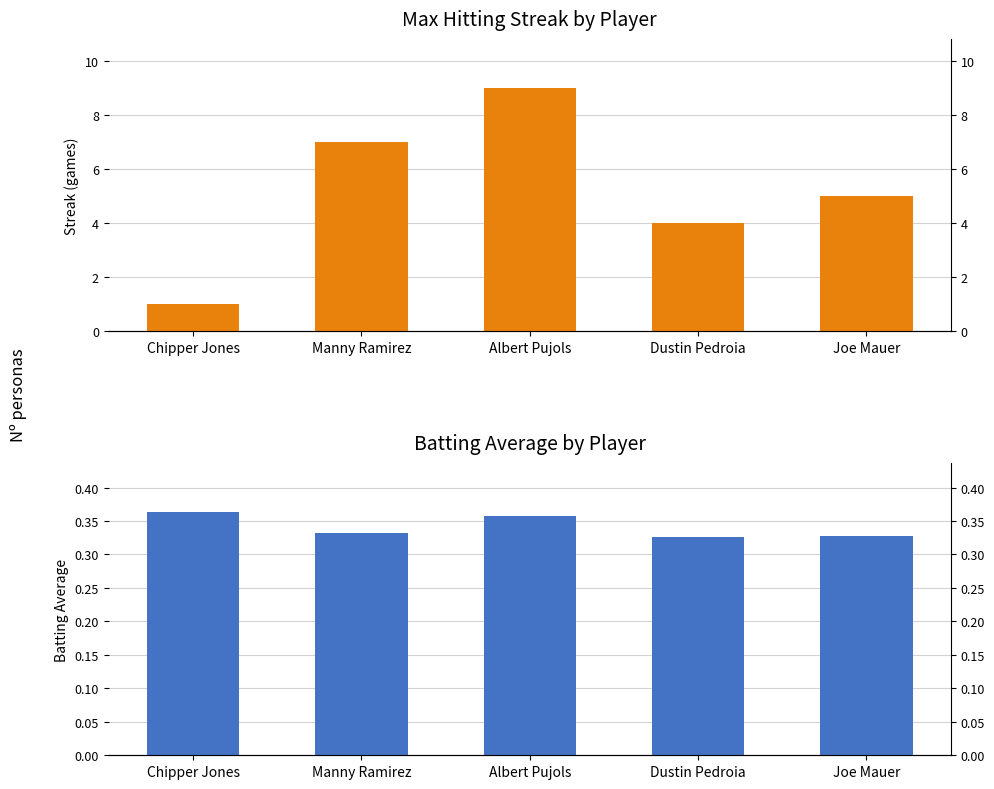

How many groups of bars are there?

5